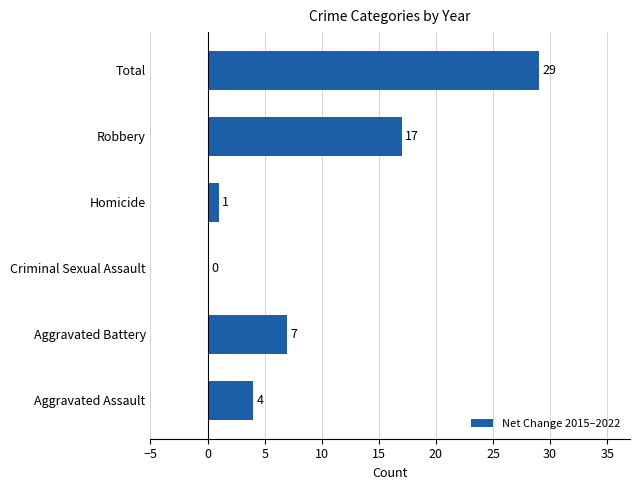

What is the sum of all values?

58